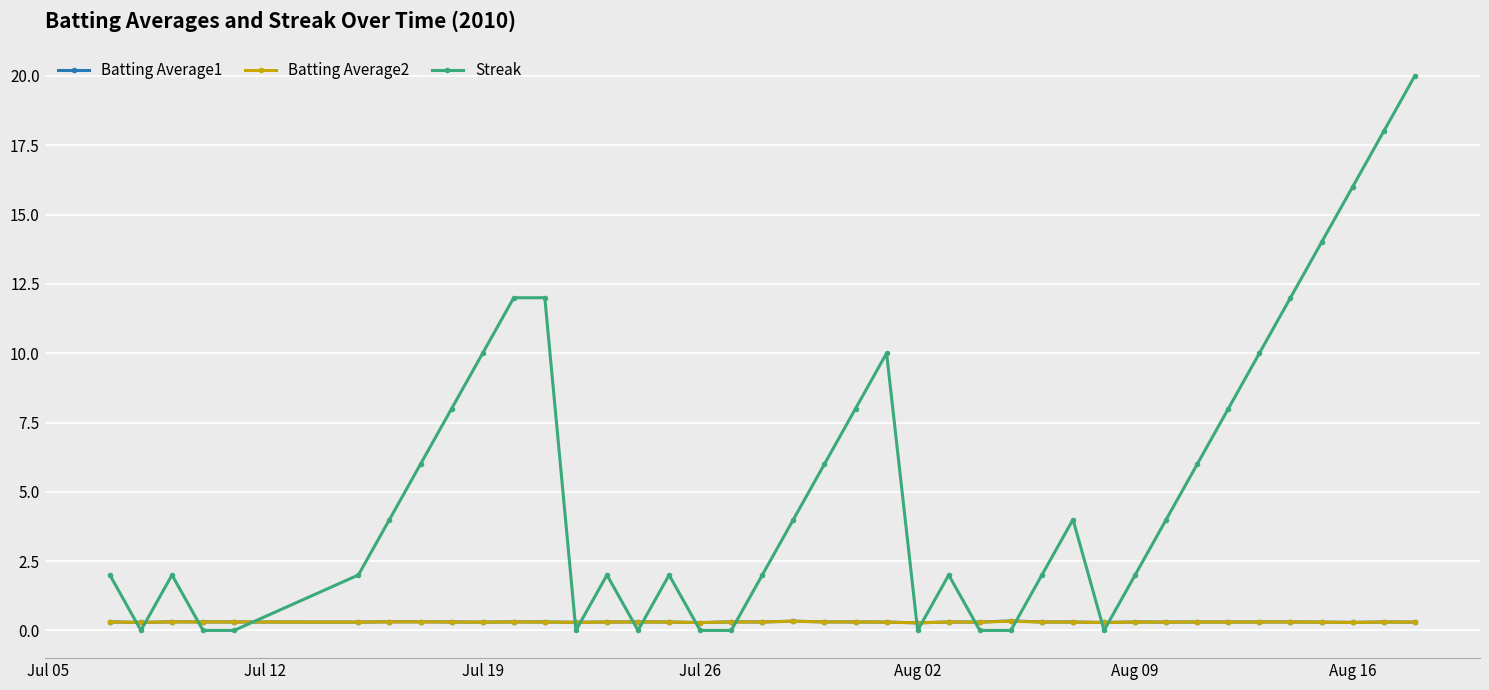

How many categories are shown in the chart?

40